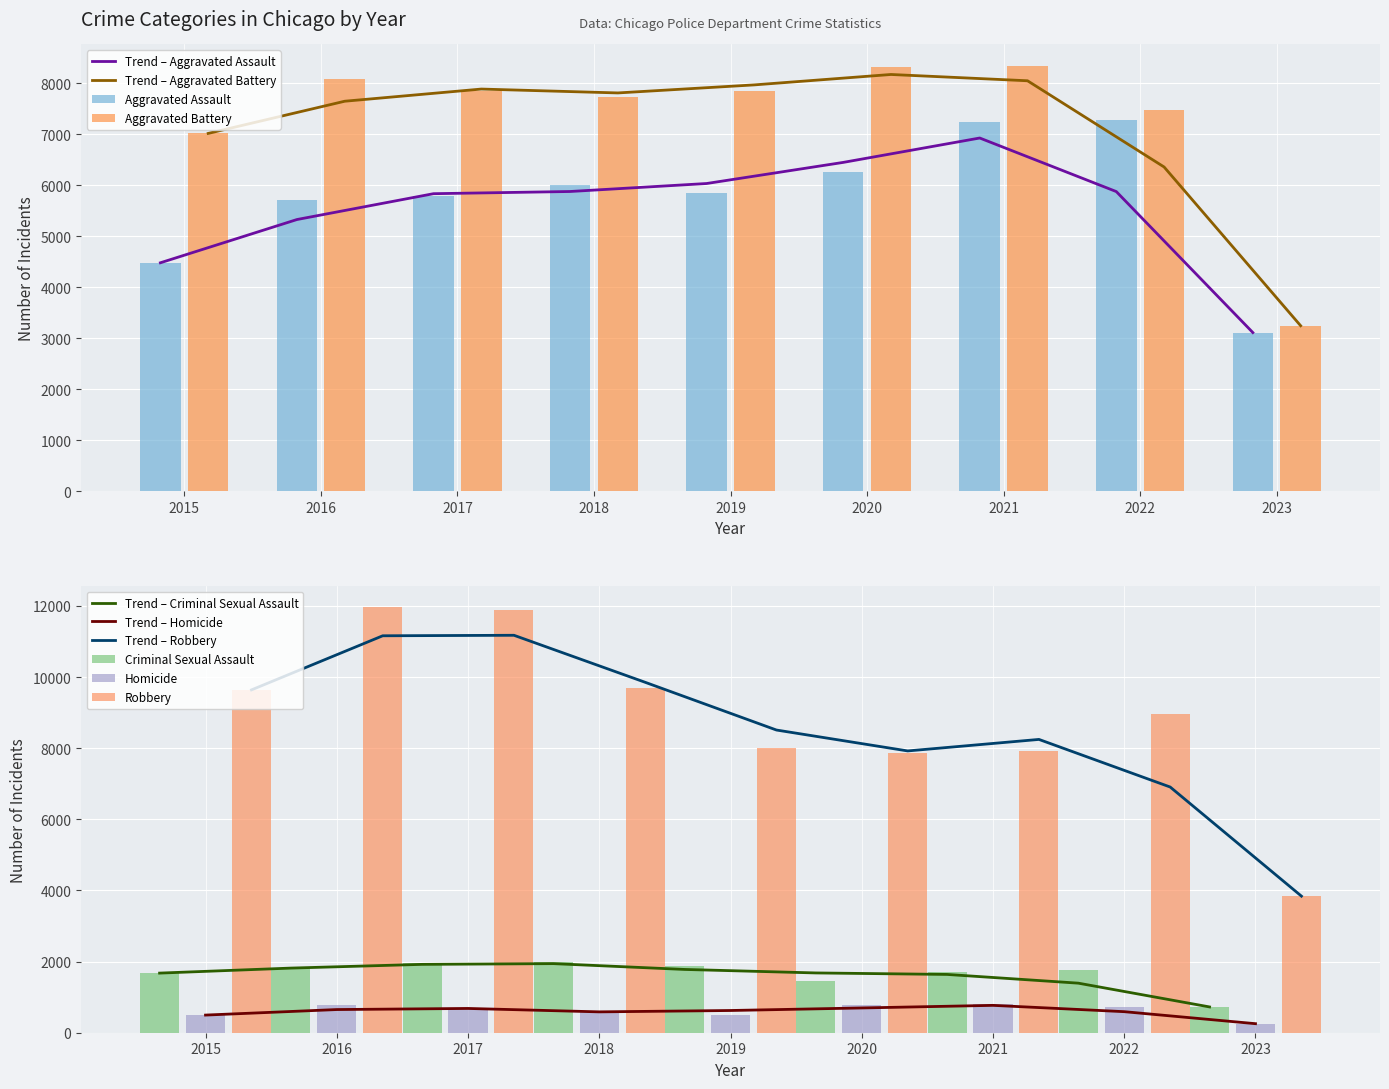

At which label does Aggravated Assault reach its peak?

2022